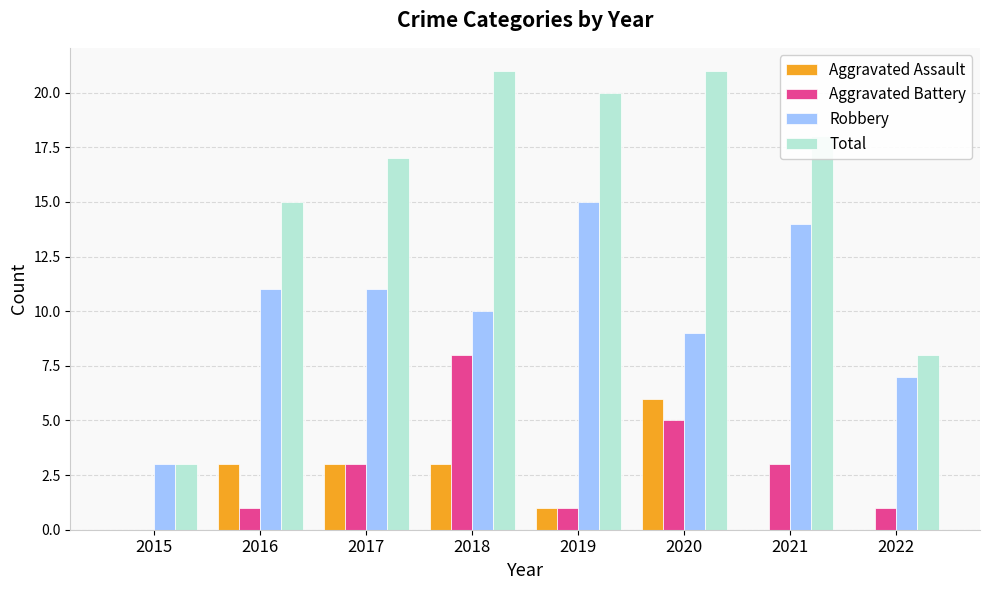

What are all the series names shown in the legend?

Aggravated Assault, Aggravated Battery, Robbery, Total